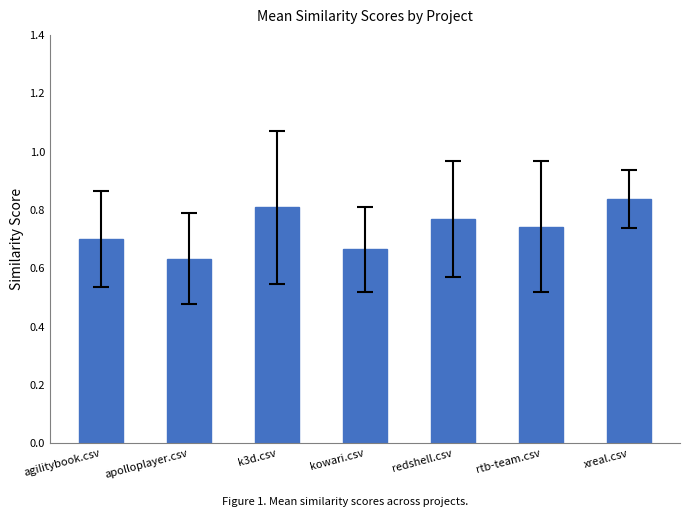

The value at agilitybook.csv is 0.7. True or false?

True